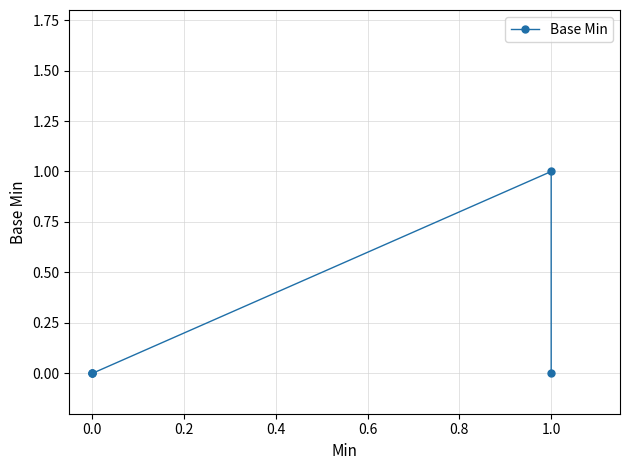

How many data points does each series have?

5